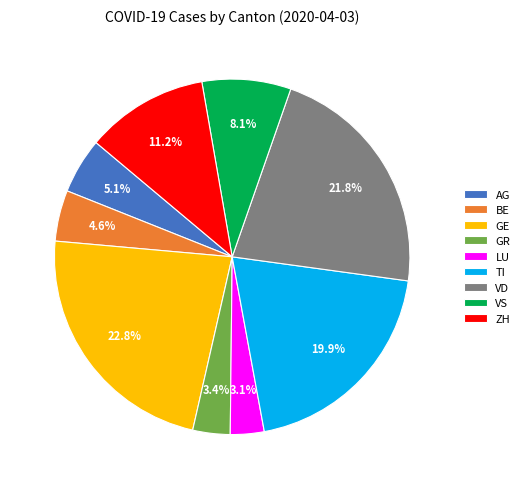

What is the largest slice in the pie chart?

GE